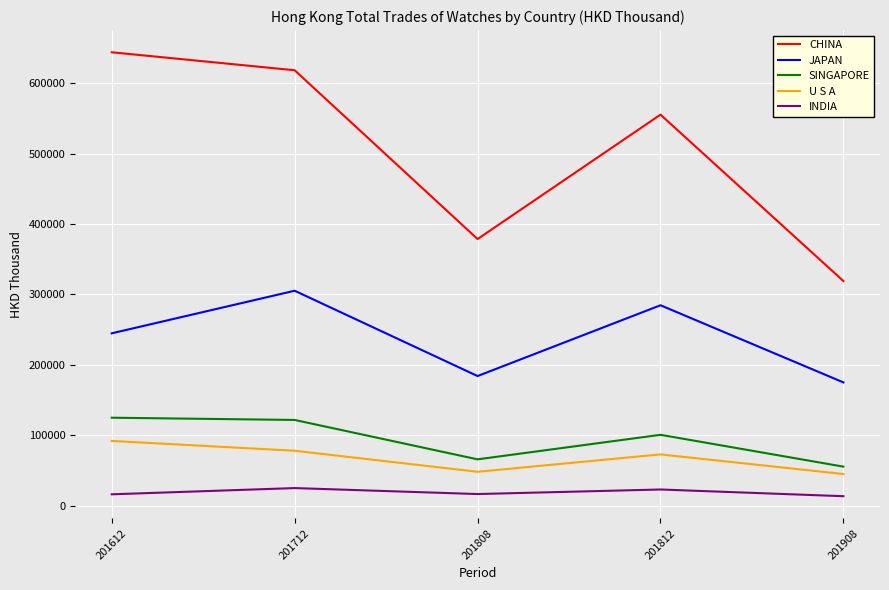

Between 201812 and 201908, which series saw the biggest shift?

CHINA